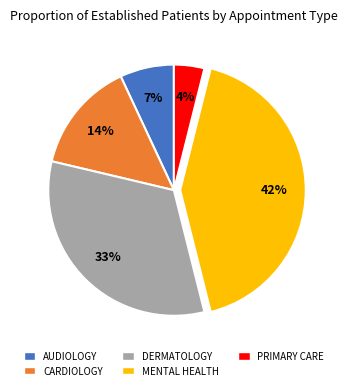

To the nearest percent, what is the average slice percentage?

20%